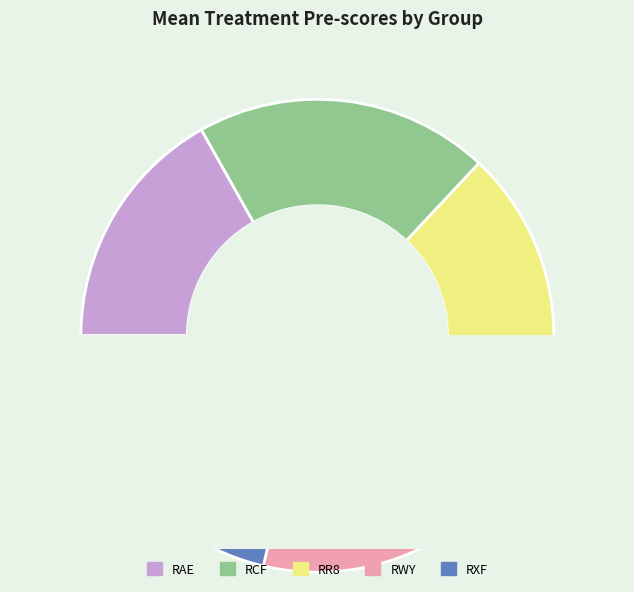

Is it true that RXF is 21% of the pie?

True